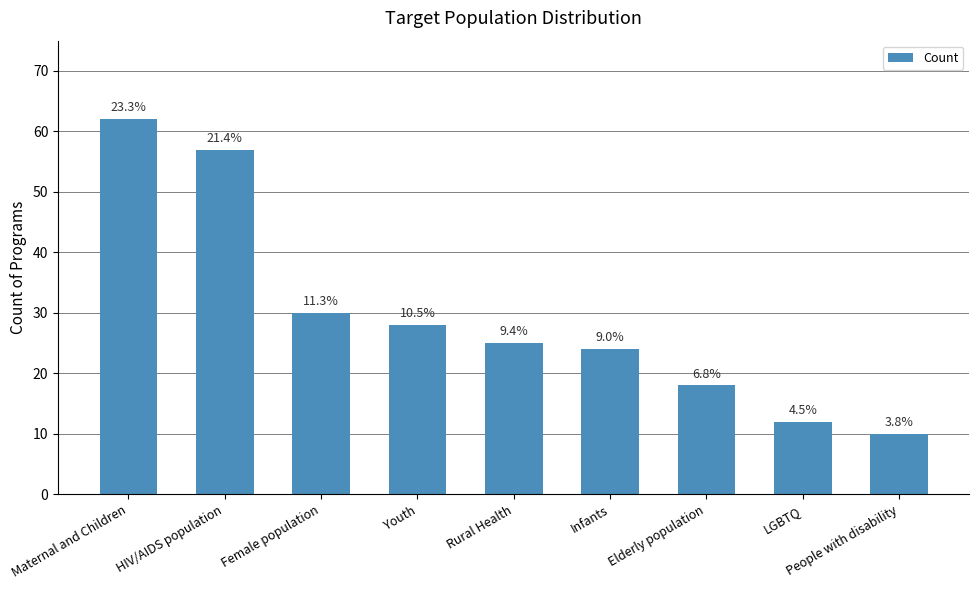

Are the bars horizontal?

No